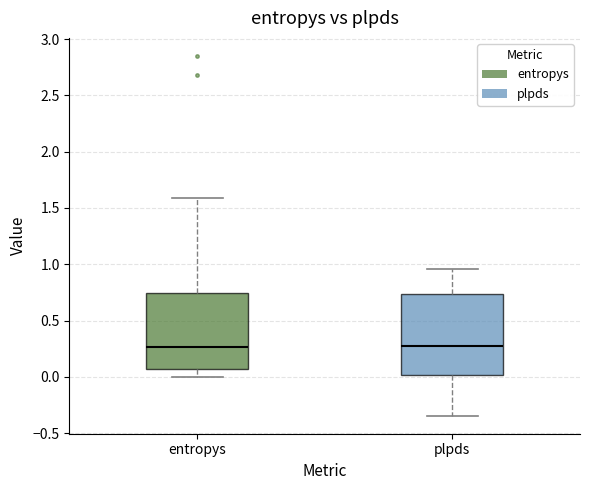

Reading left to right, read every box against the y-axis: the position of its median line, the range the box covers, and the ends of its whiskers. The values are not printed on the chart, so give them approximately, as read against the axis.

entropys: median 0.25, box 0.05 to 0.75, whiskers 0.00 to 1.60
plpds: median 0.25, box 0.00 to 0.75, whiskers -0.35 to 0.95